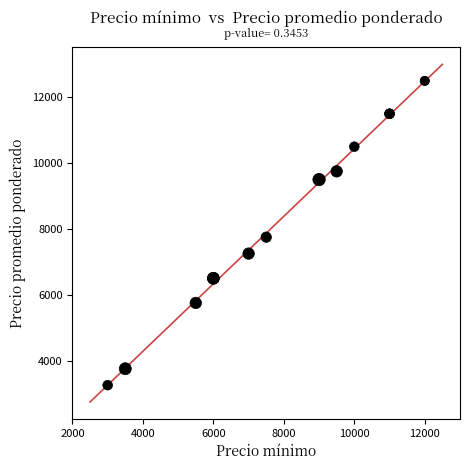

What Y value in the scatter plot is closest to 7875?

7750